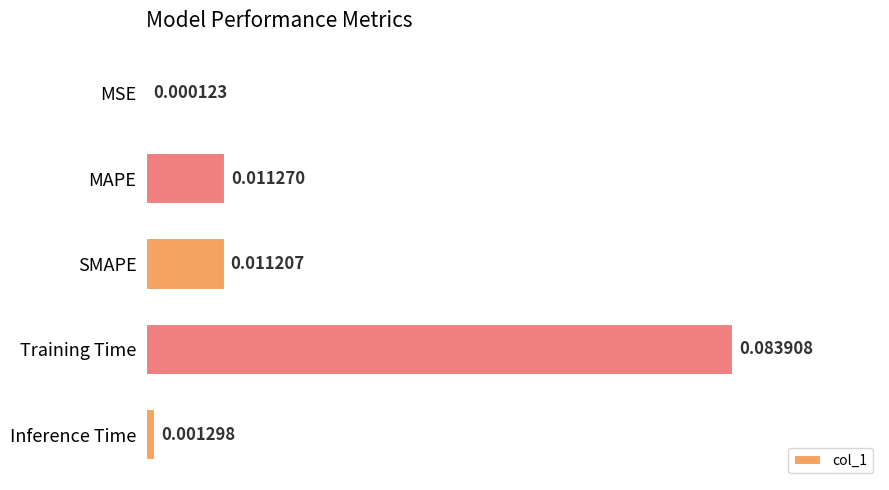

Between MAPE and Inference Time, which is larger?

MAPE